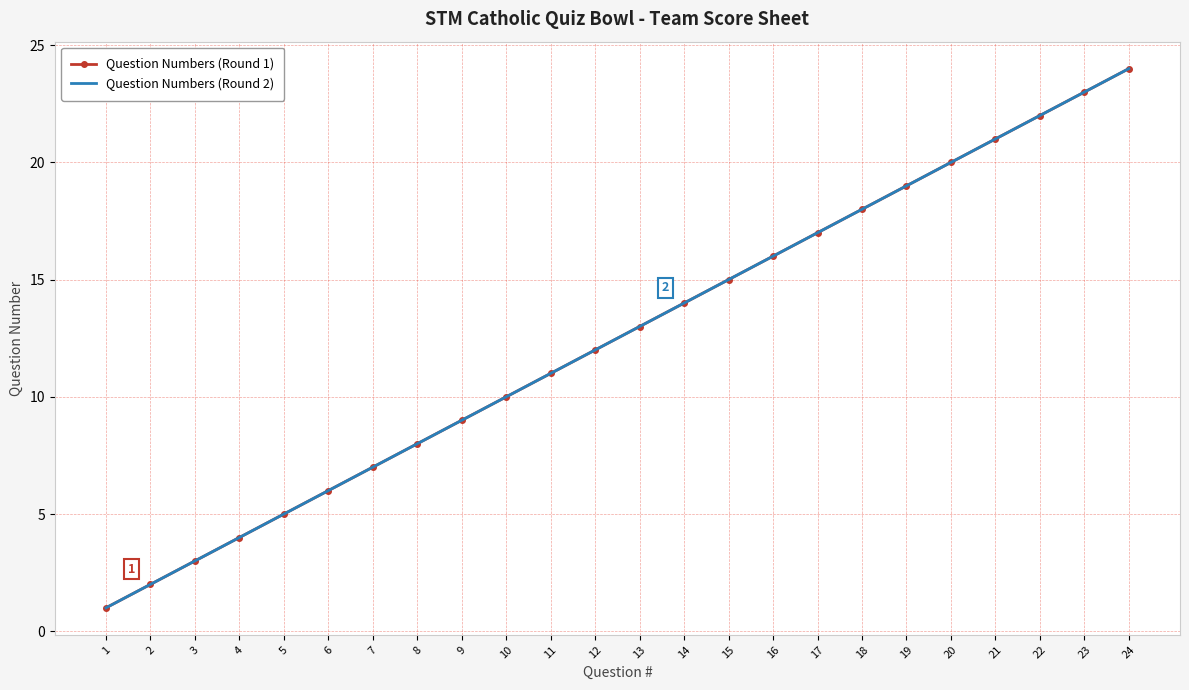

What is the value of the Question Numbers (Round 2) point at the 11th from the left?

11